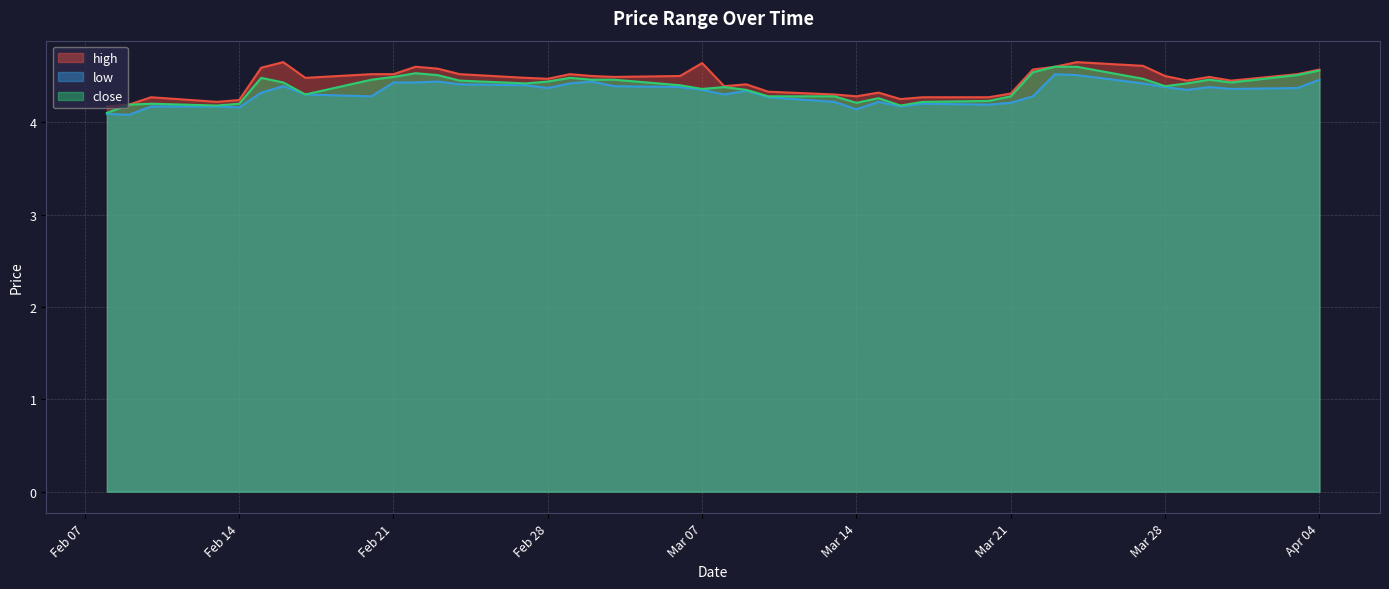

What are all the series names shown in the legend?

high, low, close